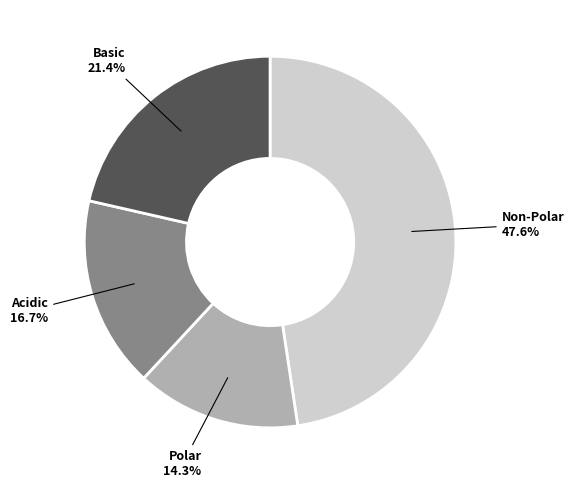

Count the number of slices in the pie.

4